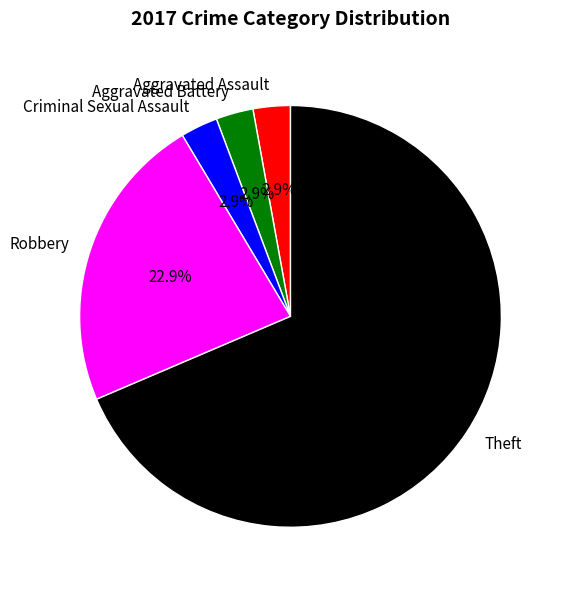

How many slices are in this pie chart?

5